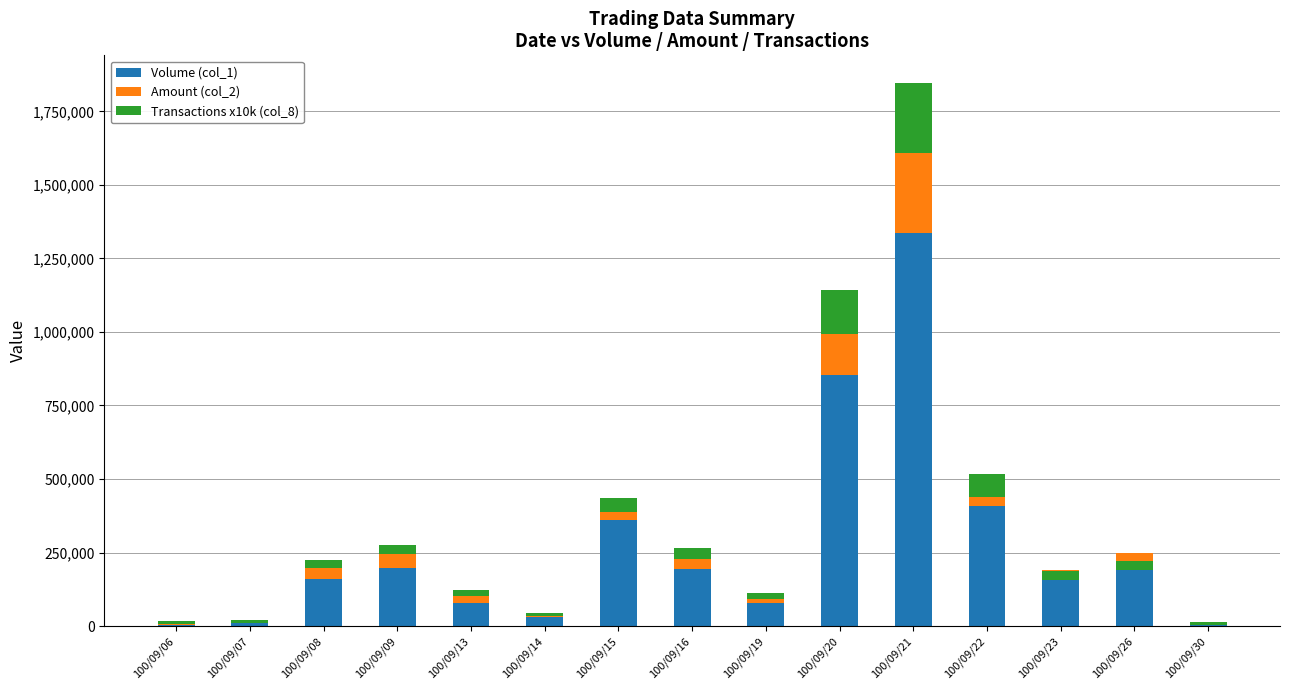

Which has a higher value, 100/09/30 or 100/09/16?

100/09/16